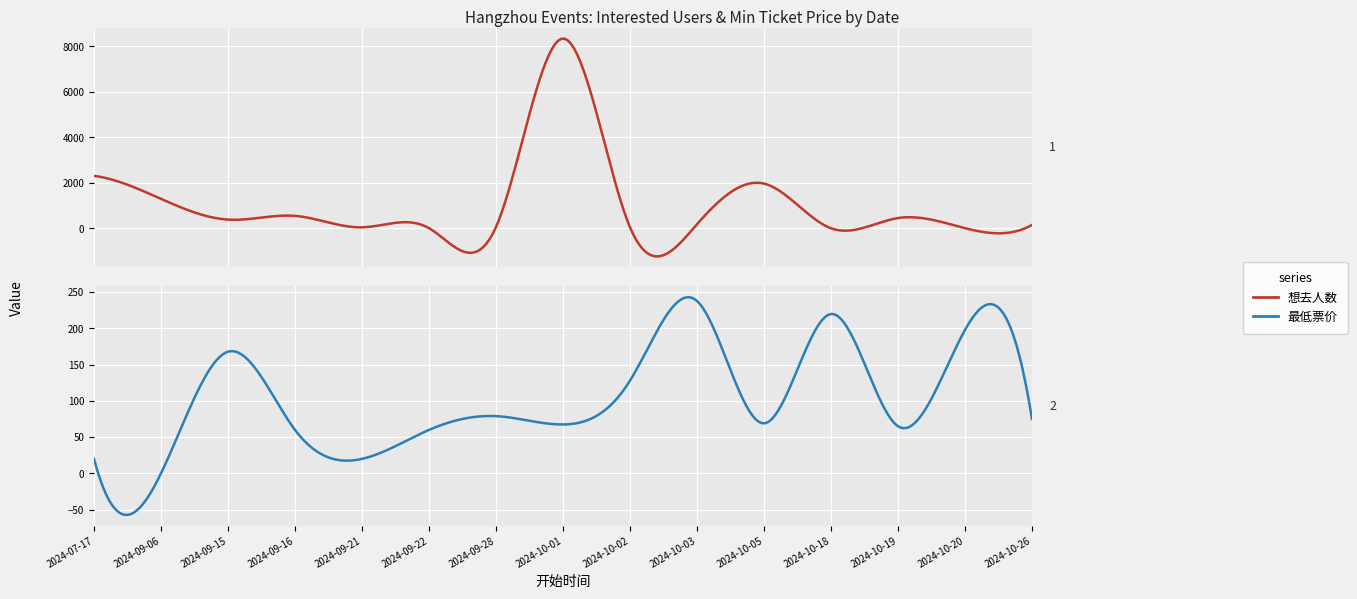

What is the label of the 5th point from the left?

2024-09-21